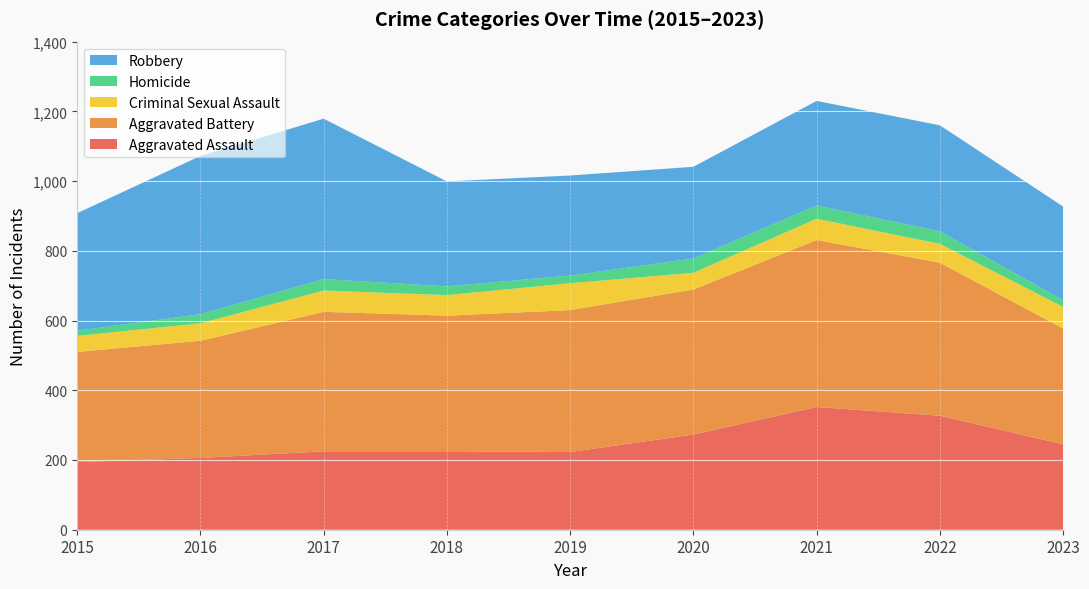

Reading left to right, list all the values displayed in this chart.

Aggravated Assault: 194	206	225	225	223	273	352	327	245
Aggravated Battery: 316	336	400	389	407	416	479	439	332
Criminal Sexual Assault: 46	50	61	59	77	48	61	54	62
Homicide: 15	26	33	25	22	41	38	36	19
Robbery: 337	454	460	301	287	263	300	304	269